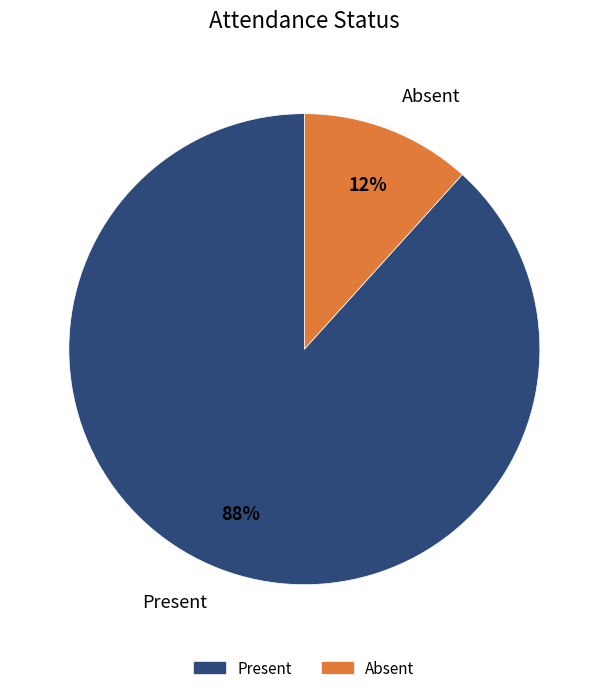

To the nearest percent, what portion does Present represent?

88%